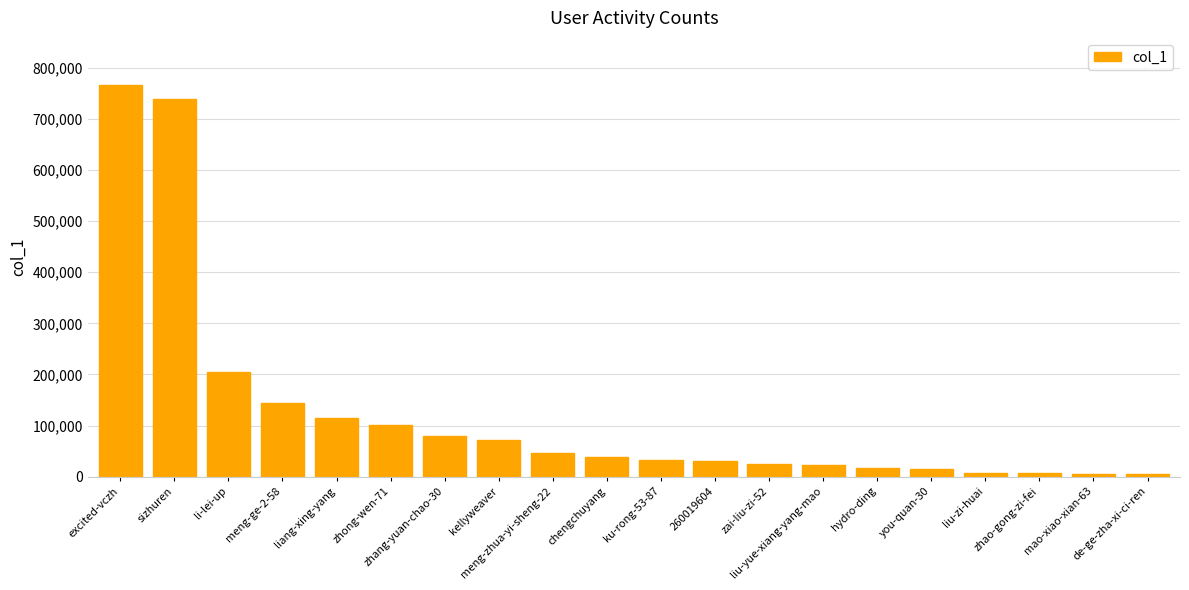

How many data points does each series have?

20